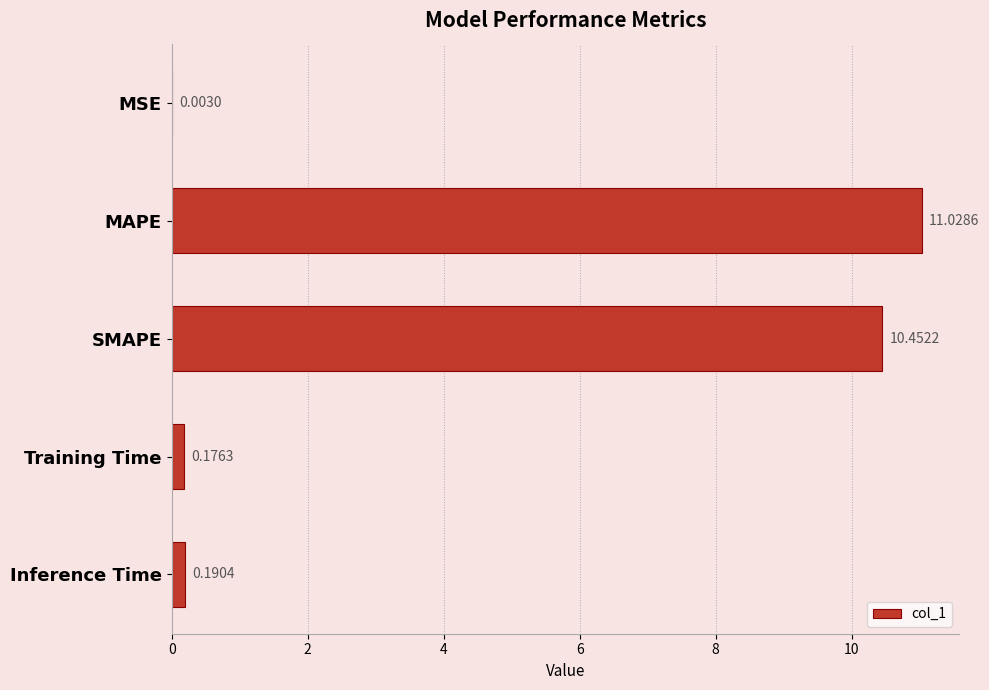

At which category does the chart reach its peak across all series?

MAPE